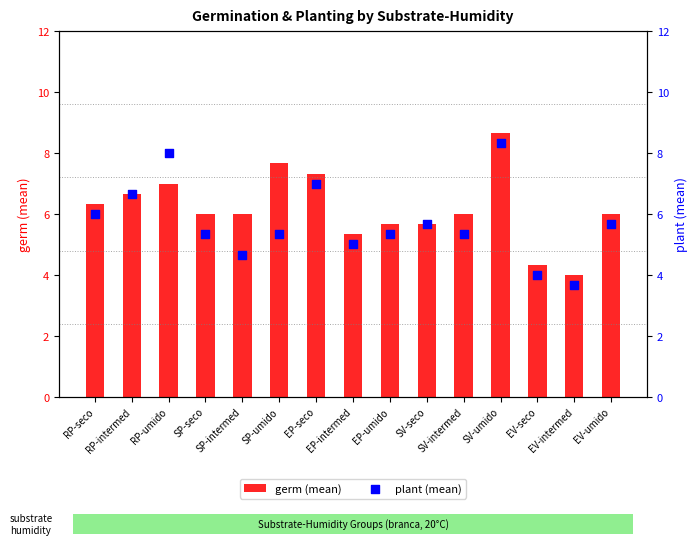

Is the value of germ (mean) at SP-intermed greater than the value of plant (mean) at EV-umido?

Yes